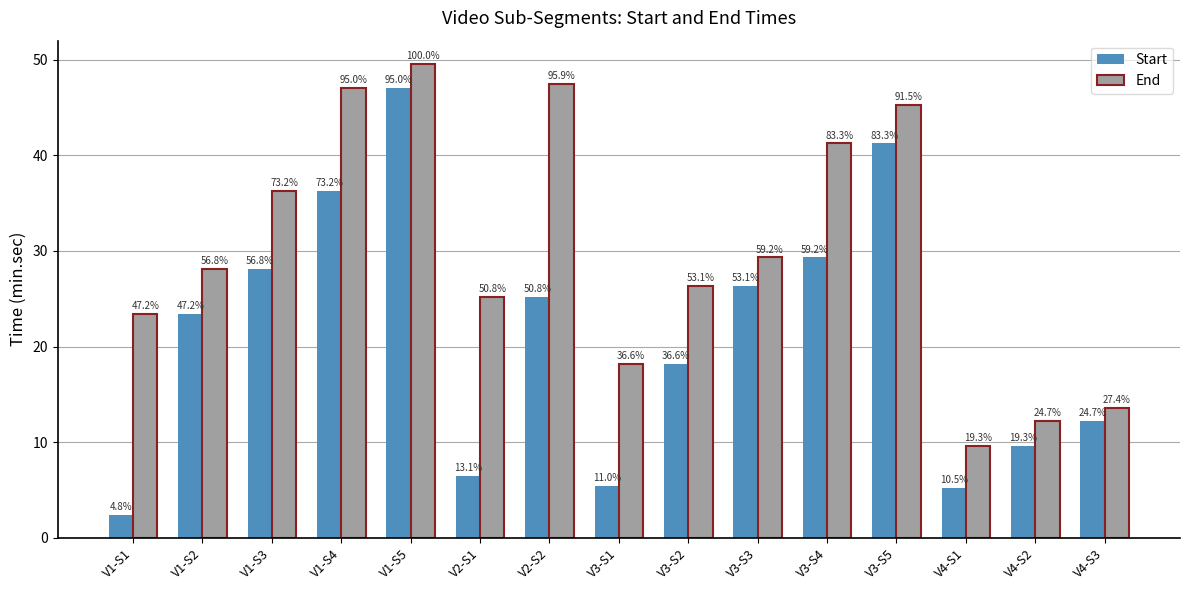

How many bars are there in total?

30